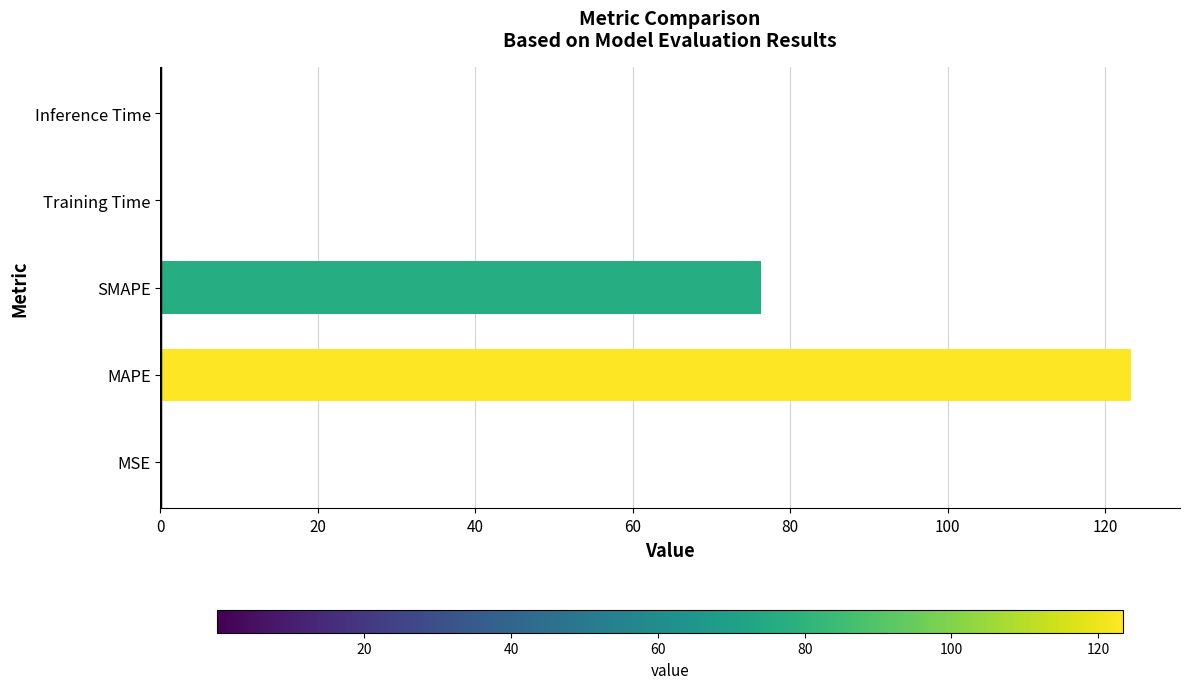

What value does the data have at MAPE?

123.4